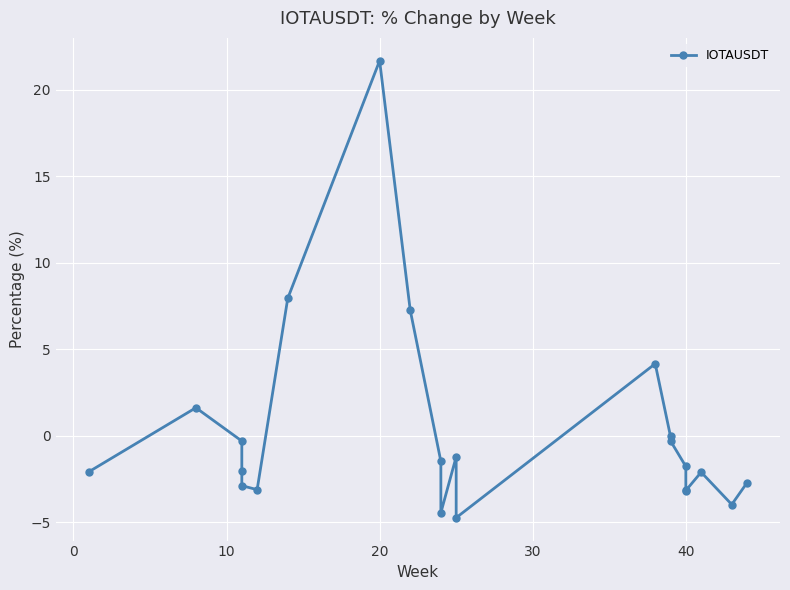

What is the minimum value shown in the chart?

-4.7